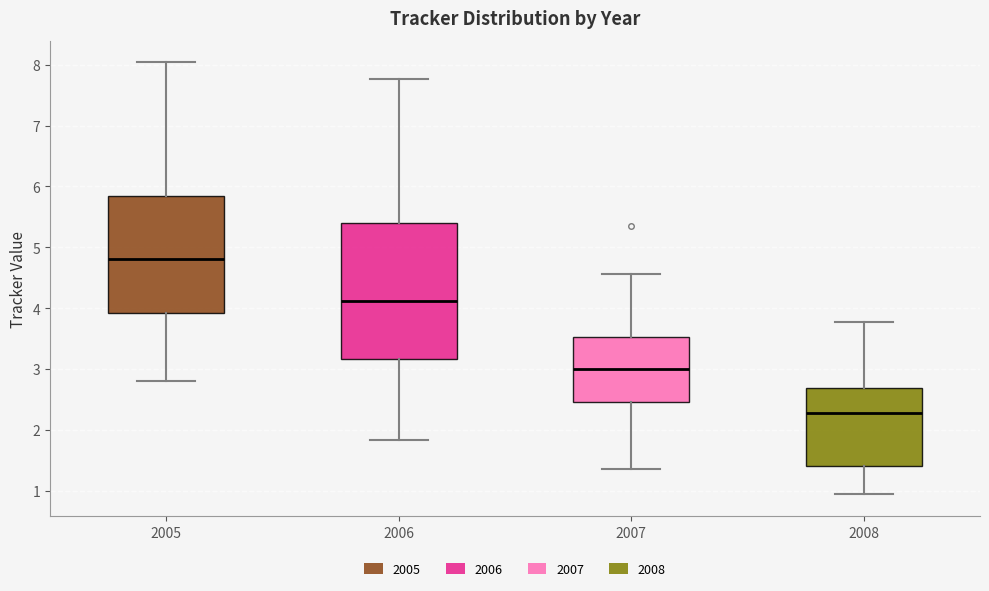

Where is the lower edge of the box at x = 2007 on the y-axis? The values are not printed on the chart, so give them approximately, as read against the axis.

2.5